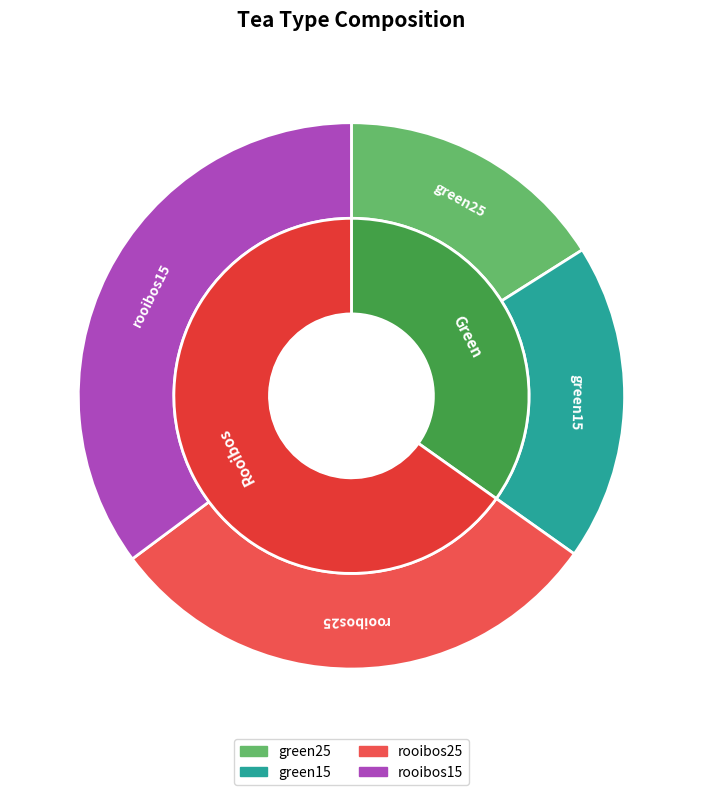

To the nearest percent, what percentage of the pie is rooibos25?

30%